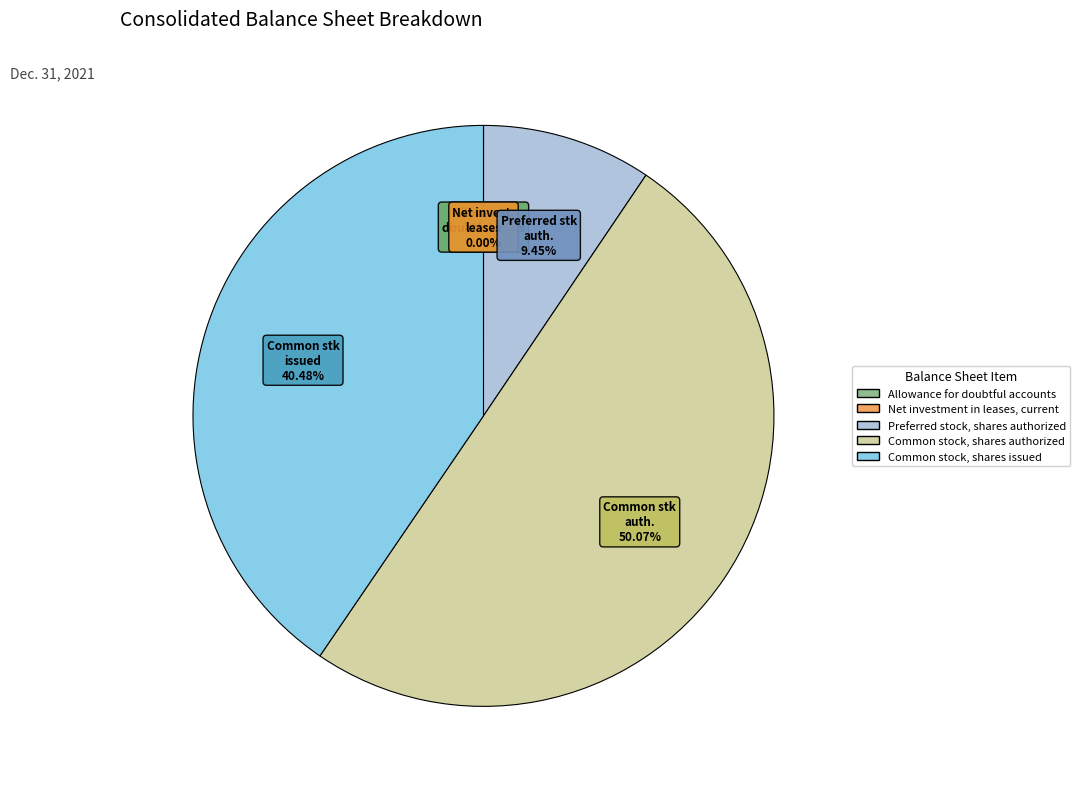

True or false: Common stock, shares authorized accounts for 50% of the total.

True